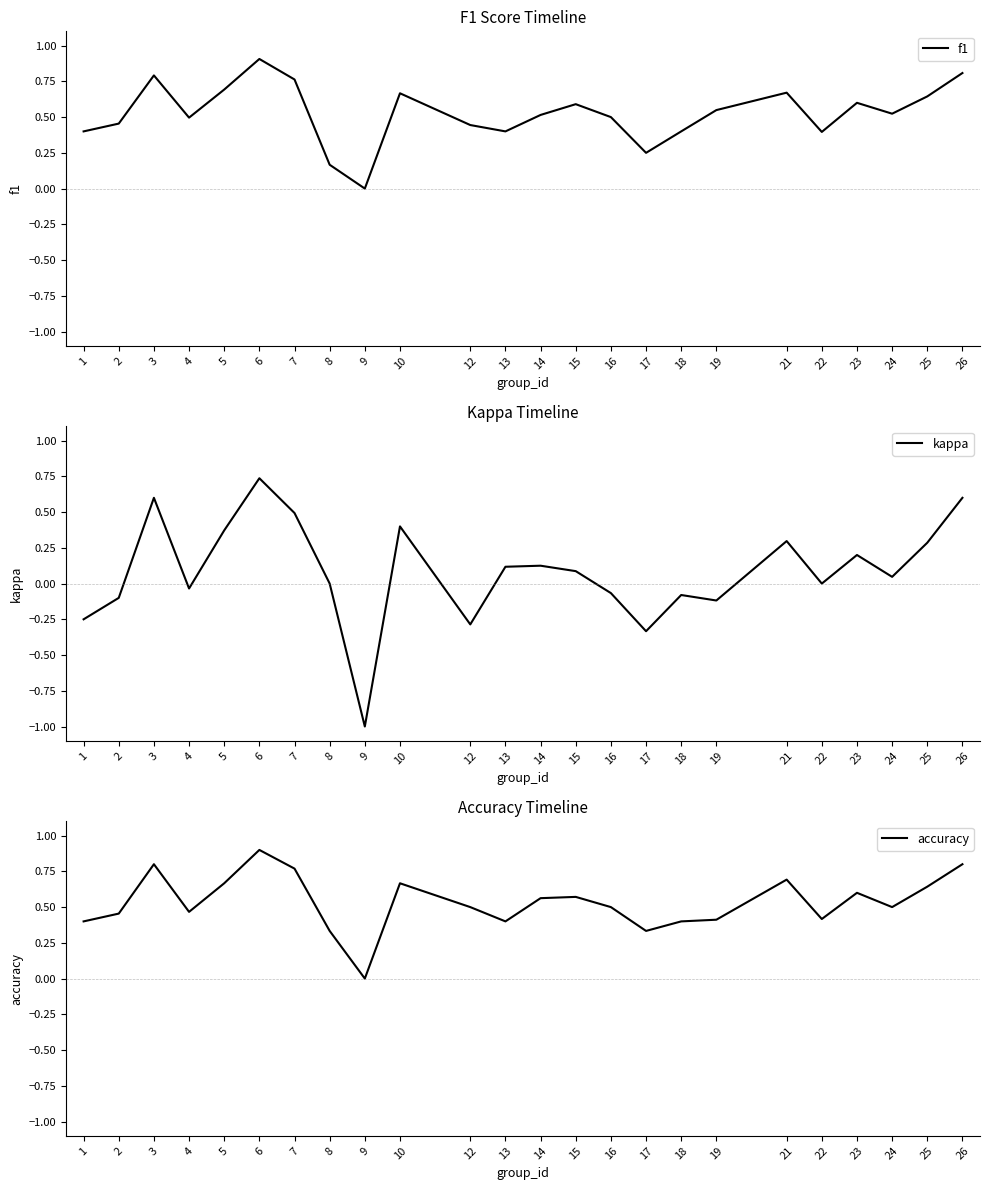

What is the value of the f1 point at the 15th from the left?

0.5